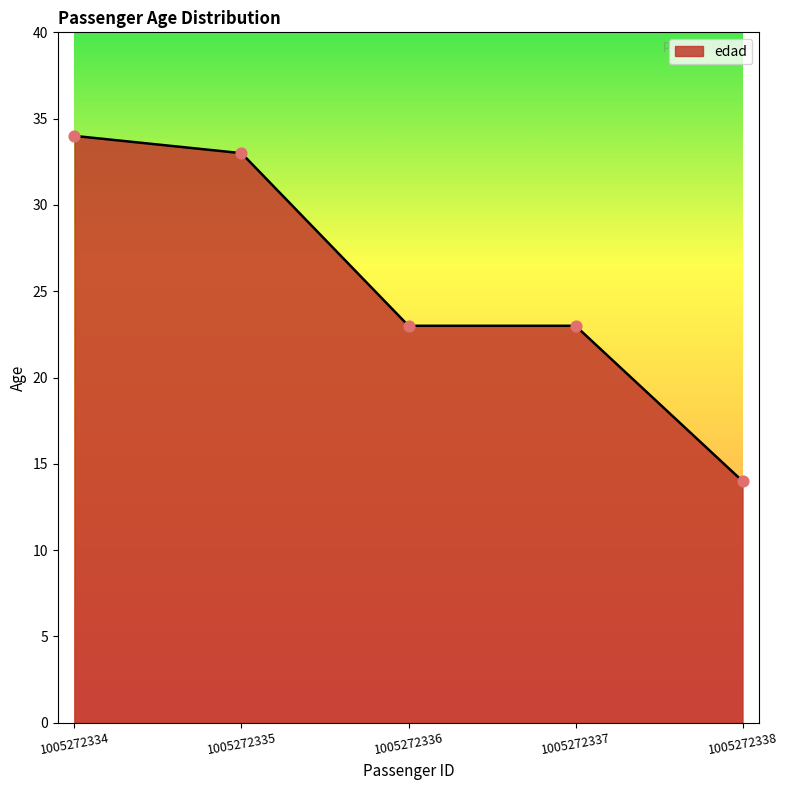

Approximately how many times larger is the value at 1005272338 compared to 1005272337?

0.6